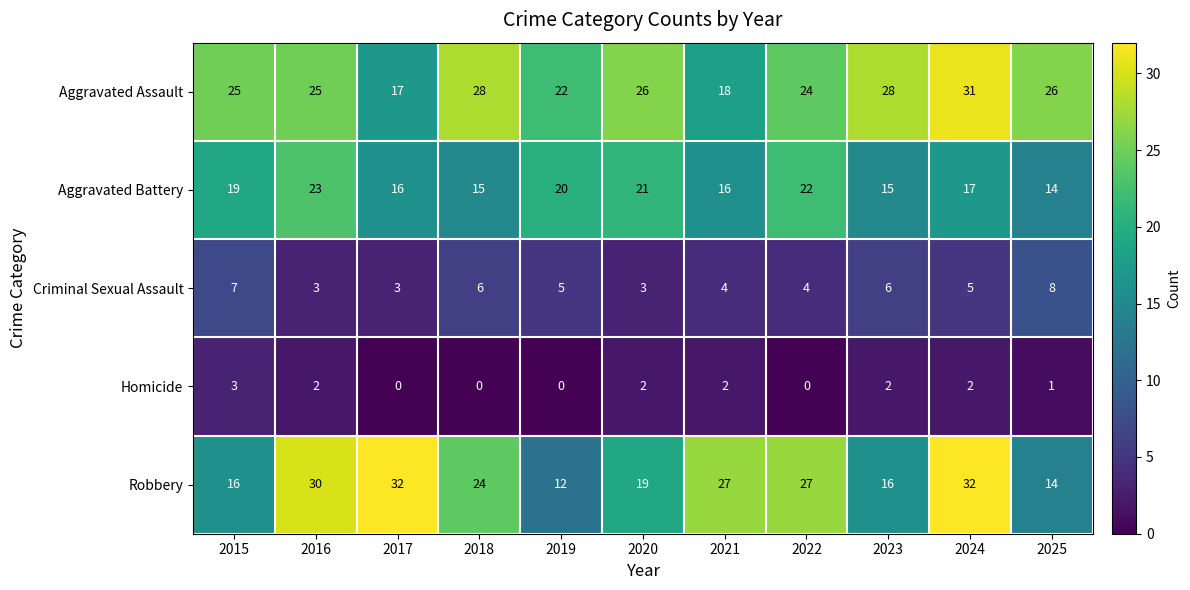

At which label does Robbery reach its minimum?

2019